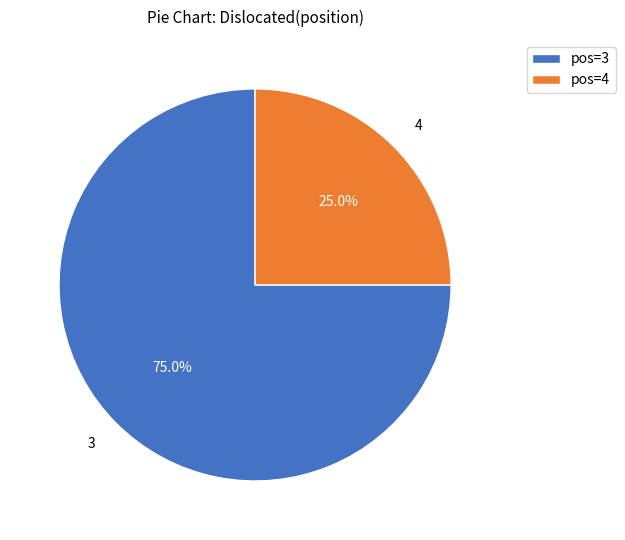

How many segments does this pie chart have?

2